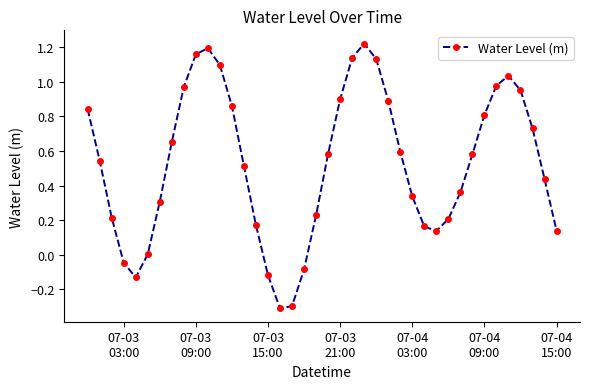

What is the difference between the maximum and minimum values?

1.5